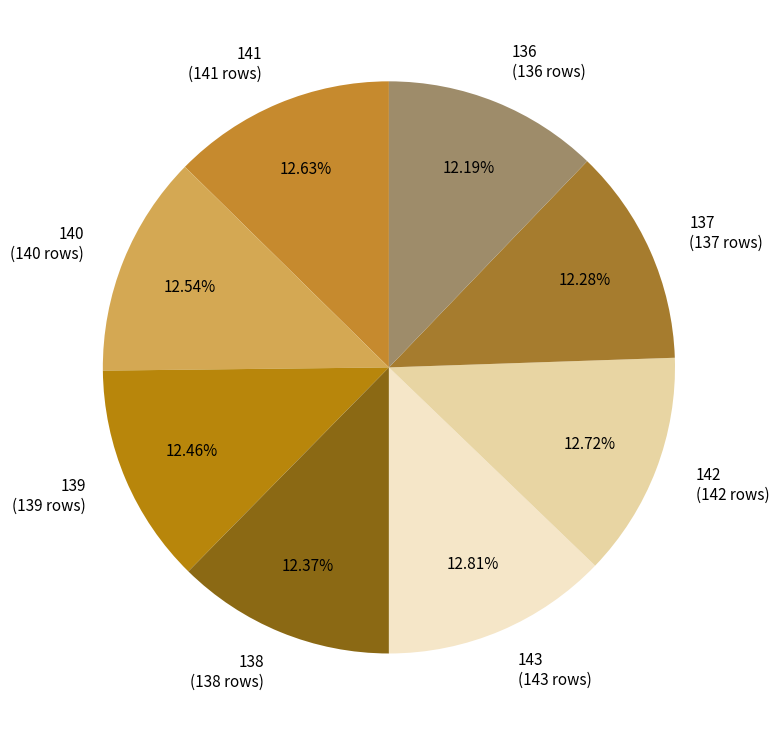

What is the ratio of the value at 141 to the value at 139?

1.0